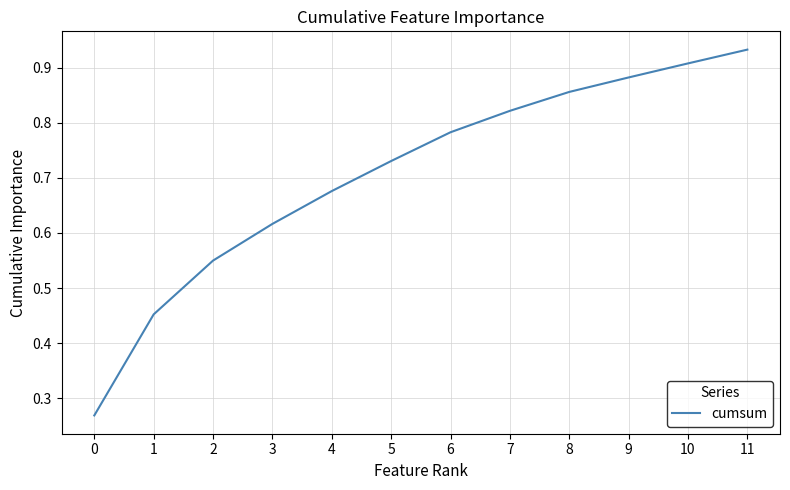

Rank the categories by value from highest to lowest.

11, 10, 9, 8, 7, 6, 5, 4, 3, 2, 1, 0